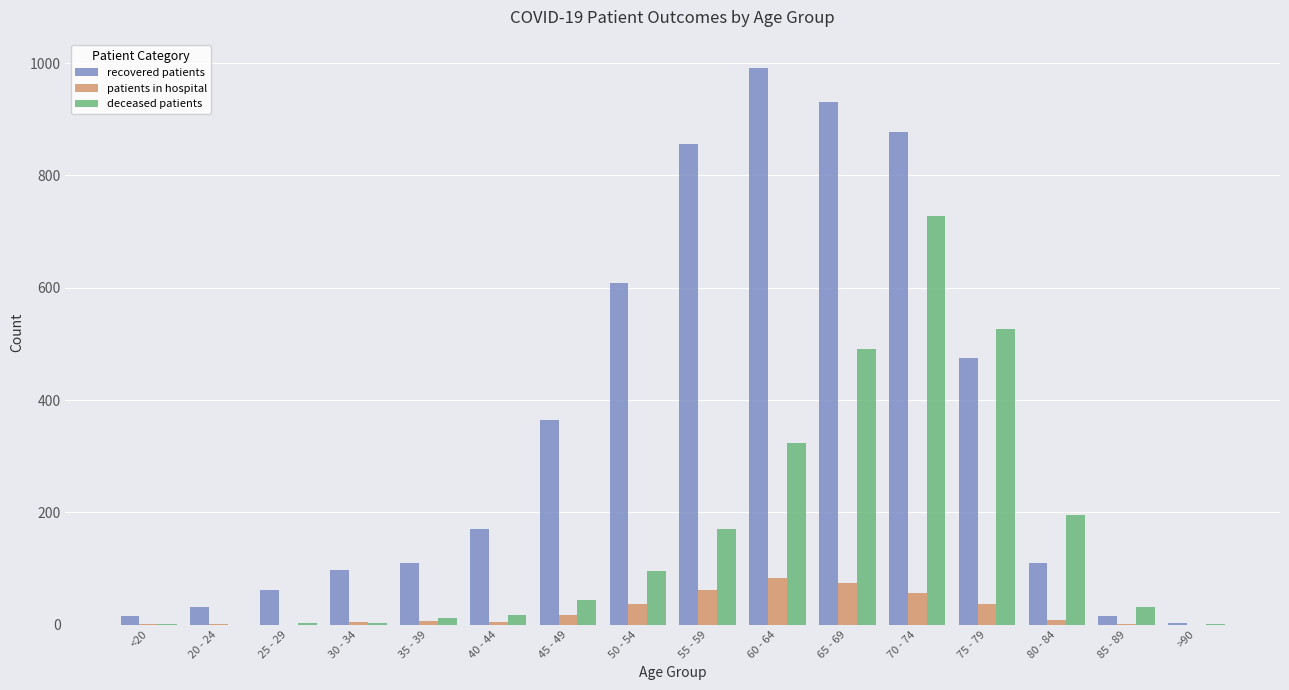

At which category does the chart reach its peak across all series?

60 - 64